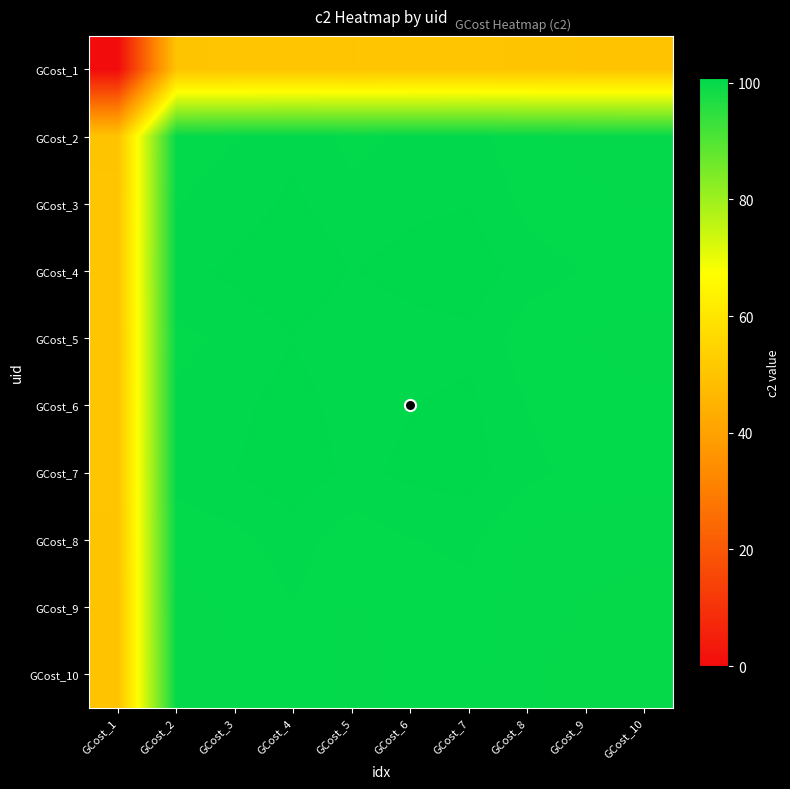

Count the number of data series in this chart.

10